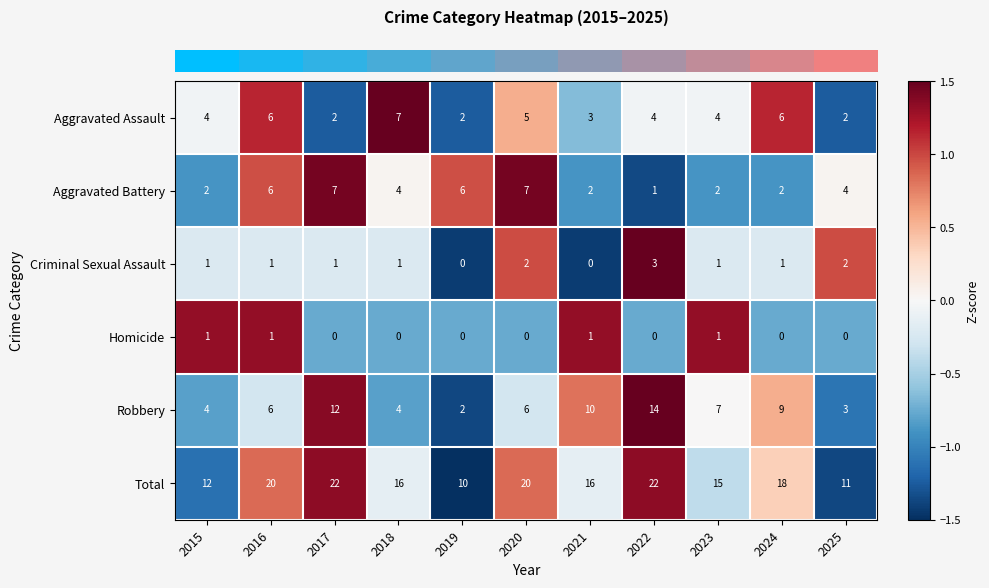

Rank the series at 2022 from lowest to highest value.

Homicide, Aggravated Battery, Criminal Sexual Assault, Aggravated Assault, Robbery, Total